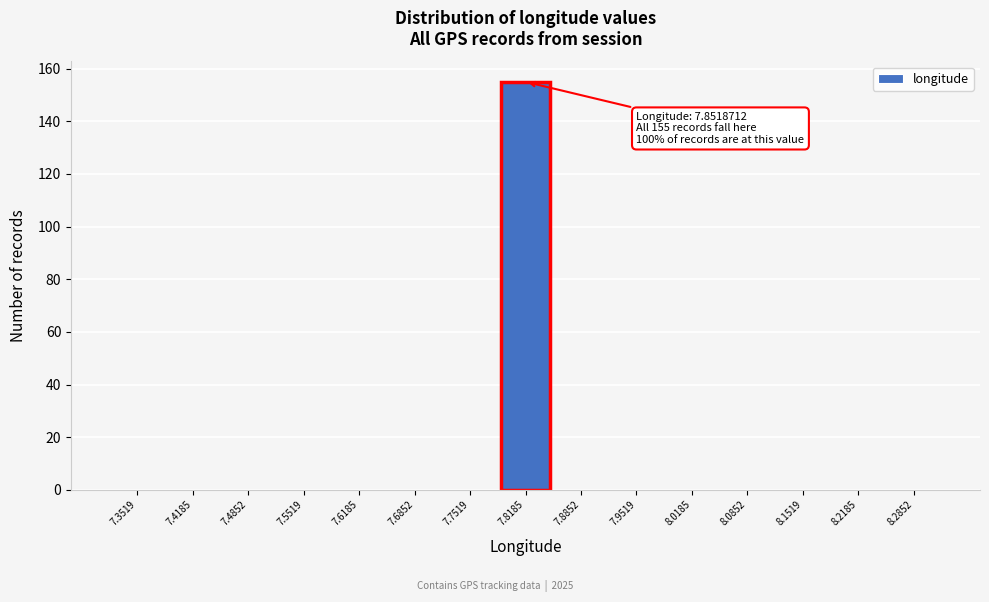

Reading left to right, what are all the values shown in this chart?

7.3519=0	7.4185=0	7.4852=0	7.5519=0	7.6185=0	7.6852=0	7.7519=0	7.8185=155	7.8852=0	7.9519=0	8.0185=0	8.0852=0	8.1519=0	8.2185=0	8.2852=0